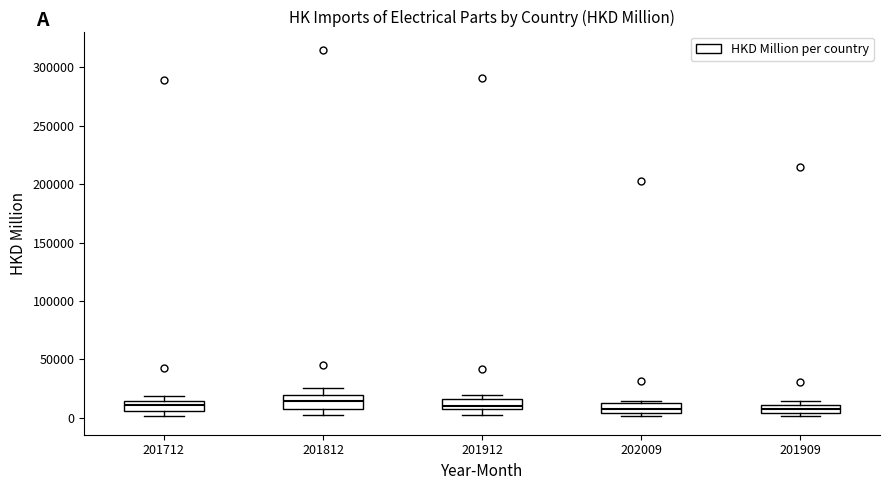

Where is the upper edge of the box at x = 201912 on the y-axis? The values are not printed on the chart, so give them approximately, as read against the axis.

15000